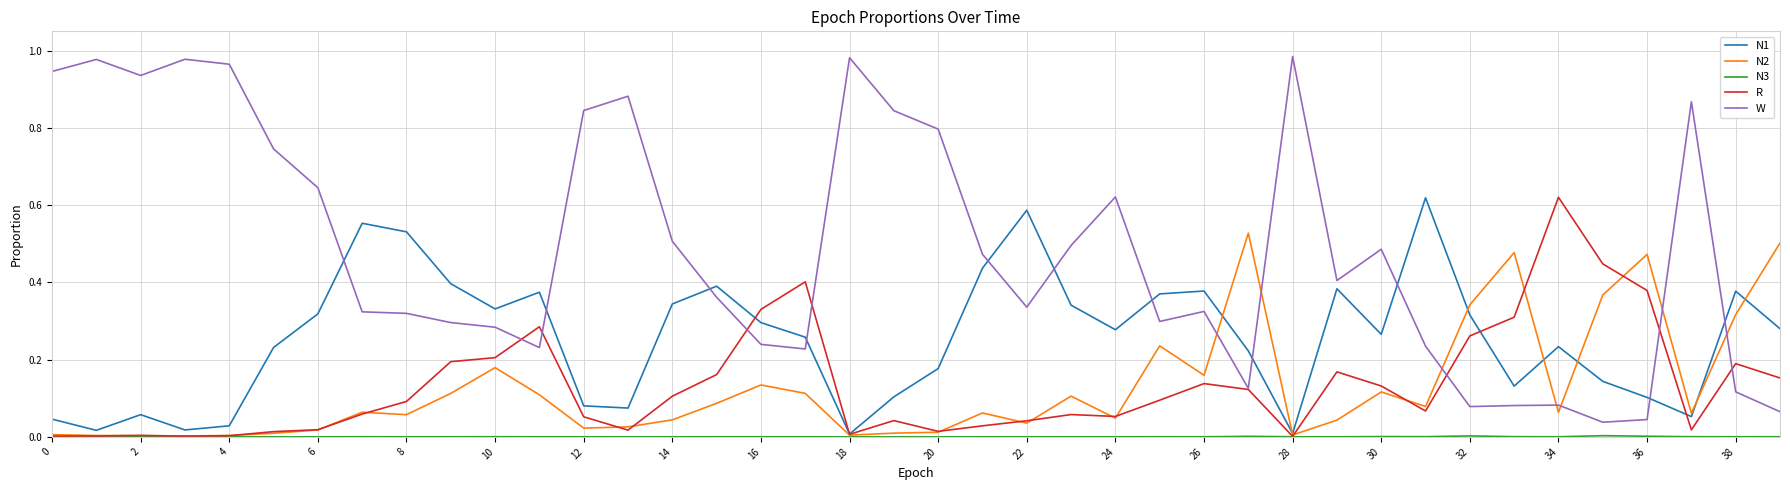

Which series has the widest spread of values?

W